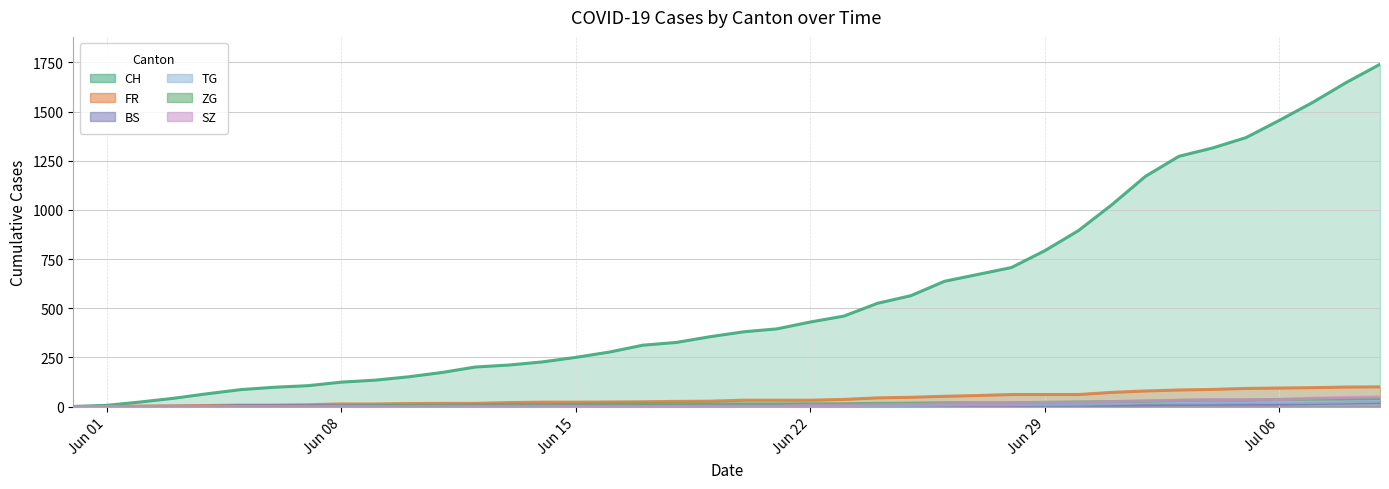

Which series has the widest spread of values?

CH